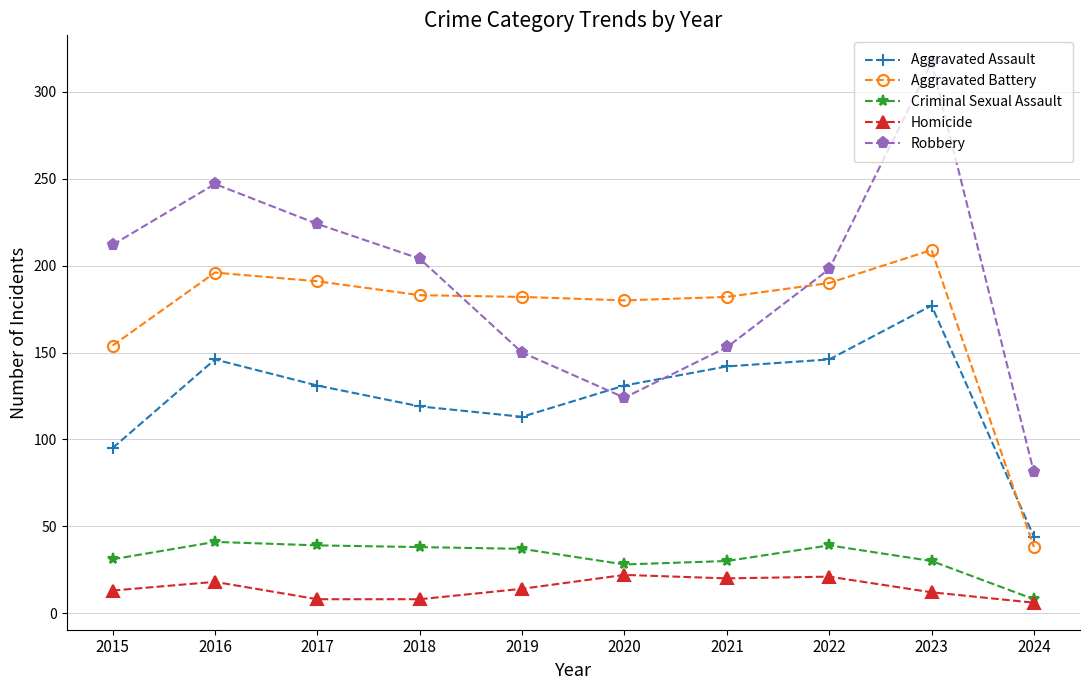

The Aggravated Assault series shows 131 at 2017. True or false?

True